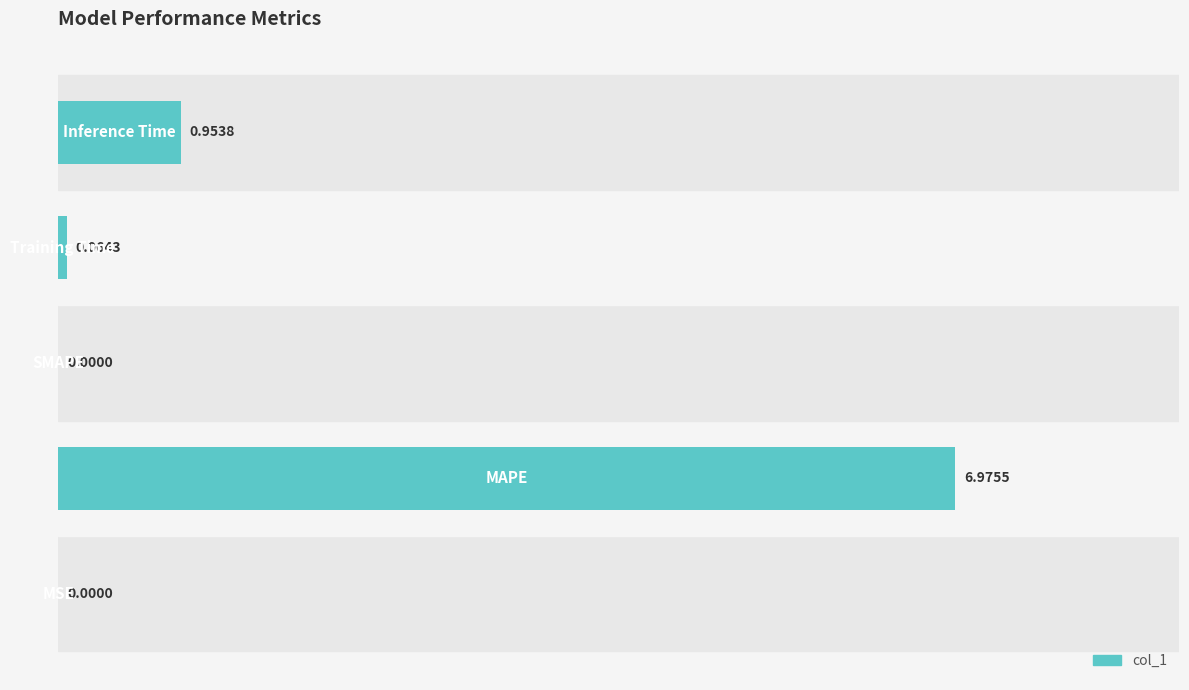

Count the number of categories in the chart.

5